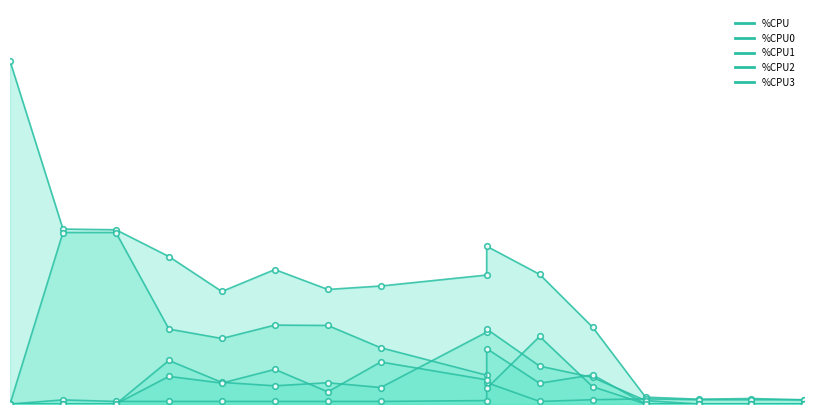

What is the difference between the maximum and second lowest values in the %CPU0 series?

11.0